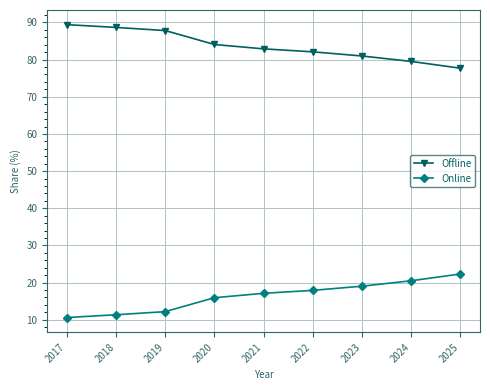

True or false: Offline and Online intersect in this chart.

False